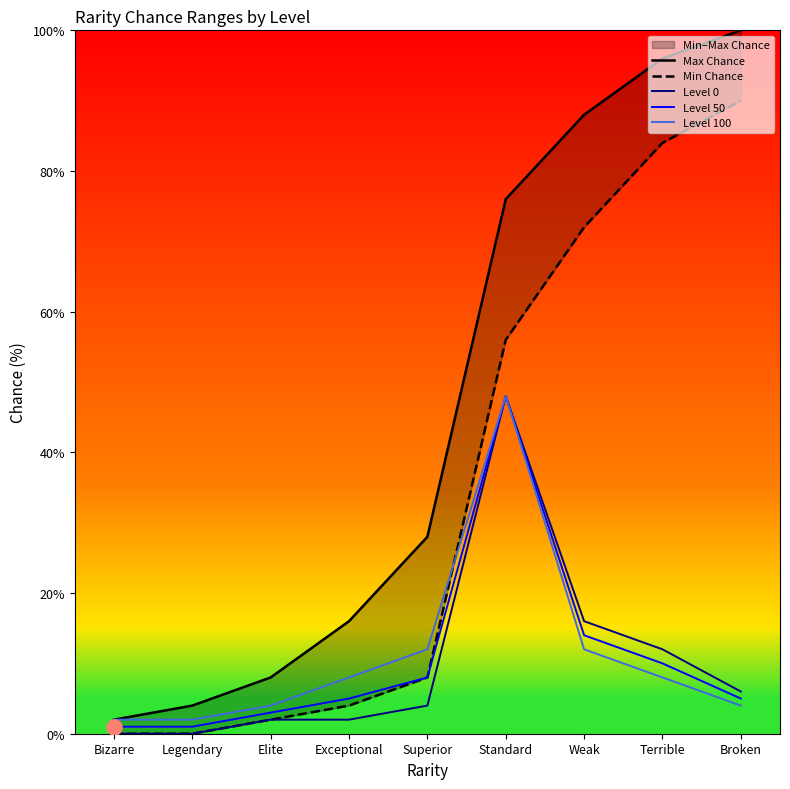

What is the total value across all series at Terrible?

210